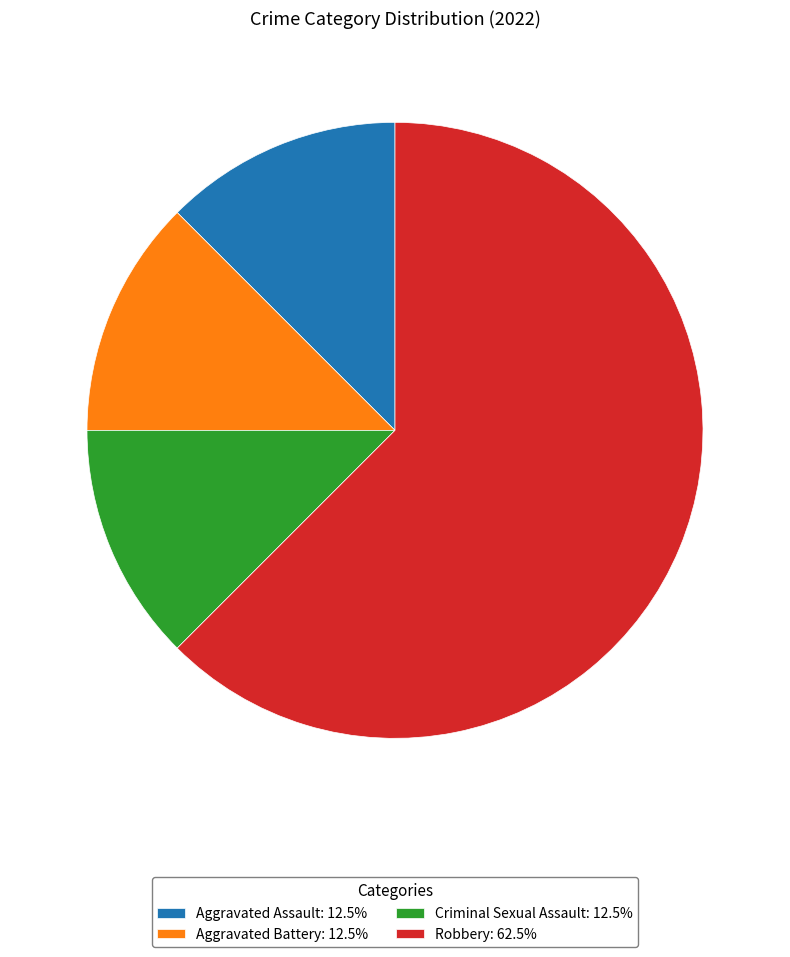

Do Criminal Sexual Assault: 12.5% and Aggravated Assault: 12.5% together represent more than half of the pie?

No